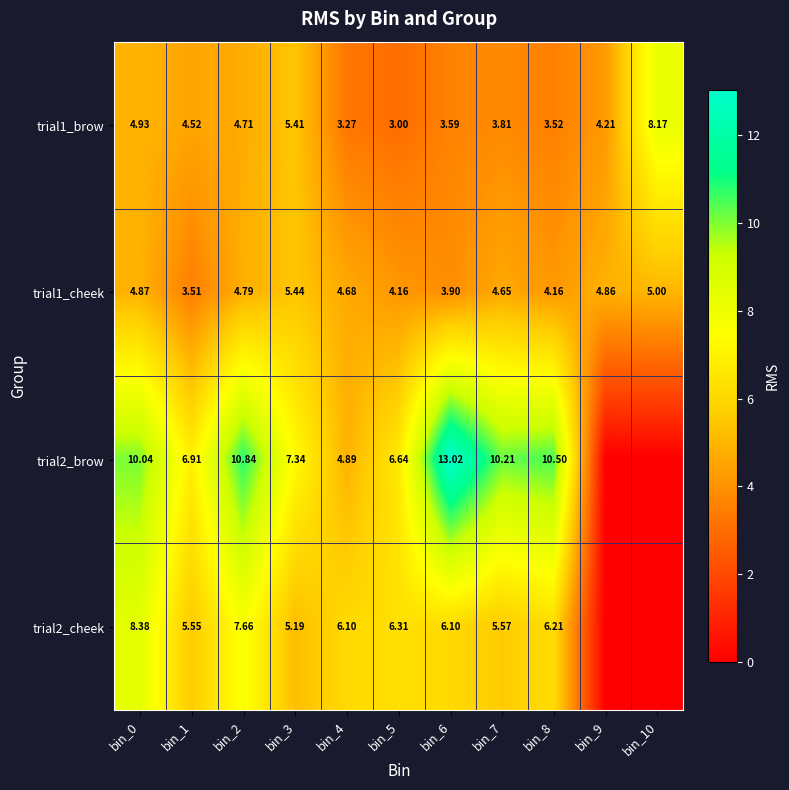

Is the value of trial1_cheek at bin_1 greater than the value of trial1_brow at bin_3?

No